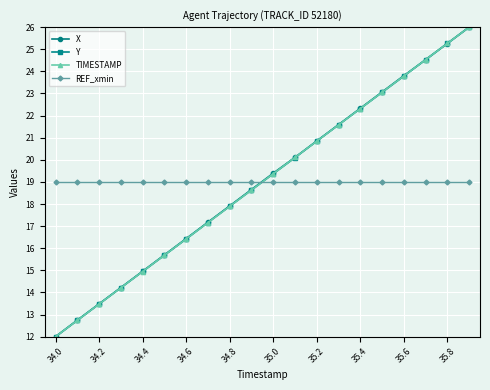

Which series ends up on top after the final intersection of REF_xmin and Y?

Y